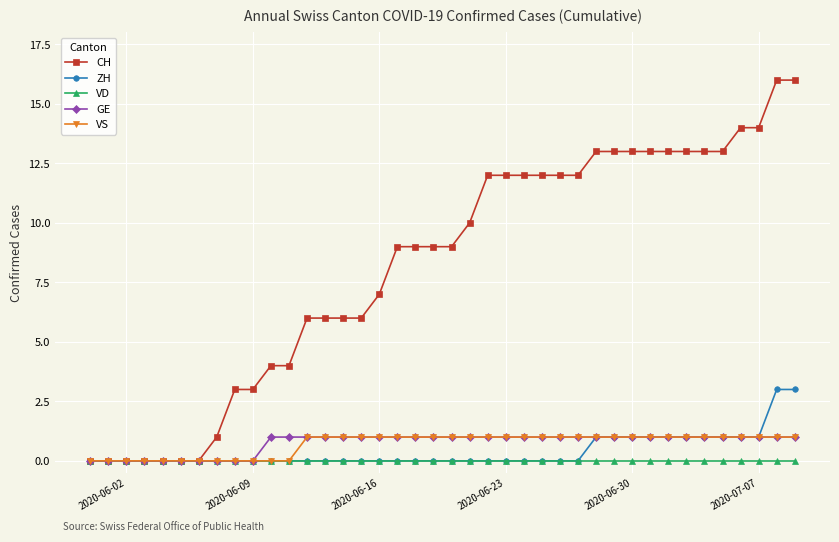

Count the number of categories in the chart.

40